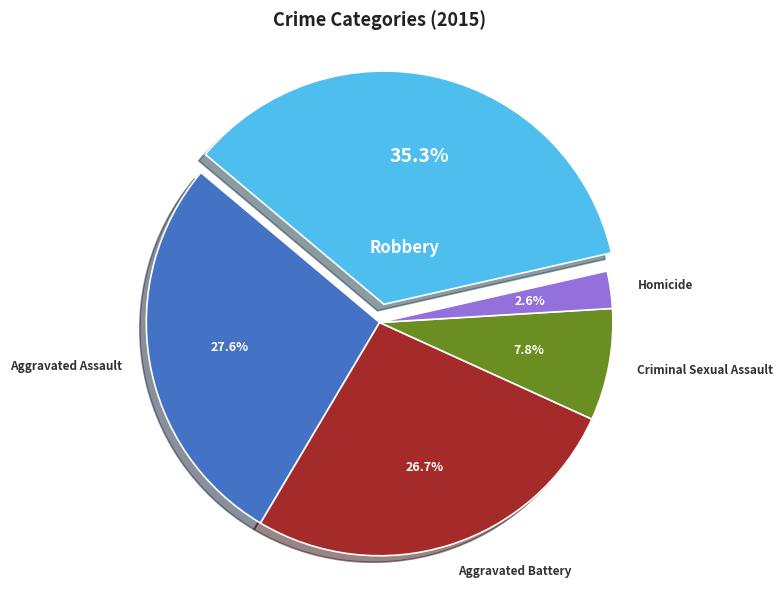

True or false: Aggravated Assault accounts for 28% of the total.

True